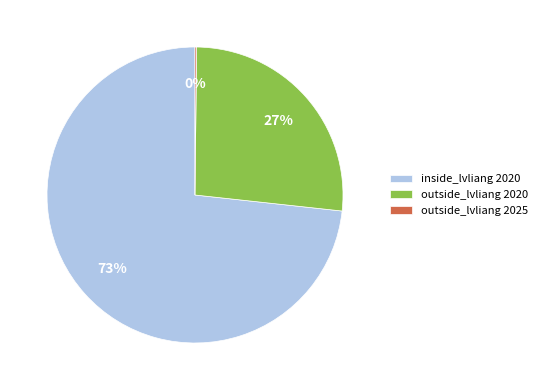

To the nearest percent, what is the difference between the largest and smallest slice percentages?

73%